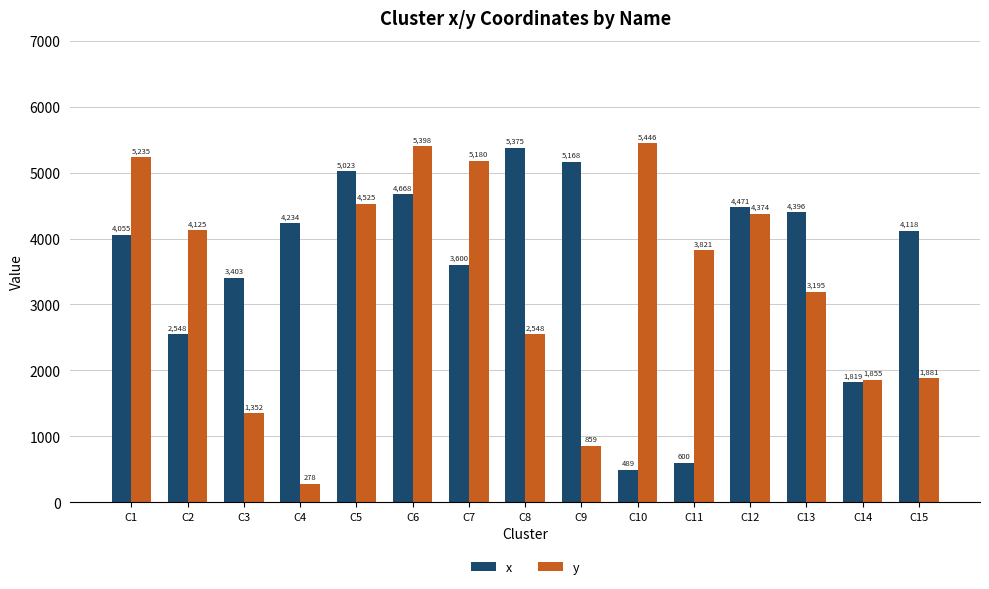

True or false: y has a value of 896 at C3.

False